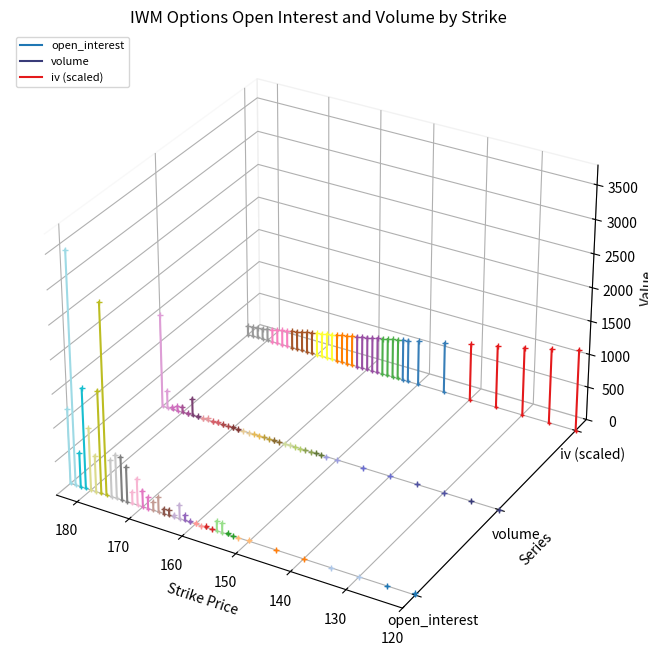

At 120, list the series in order from smallest to largest.

open_interest, volume, iv (scaled)